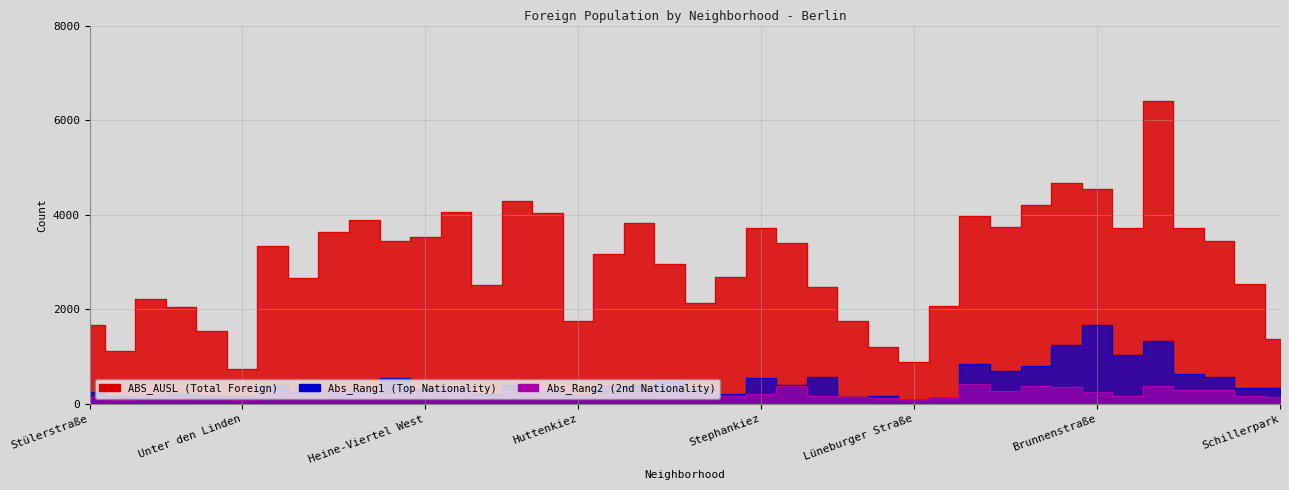

How many lines are shown in the chart?

3